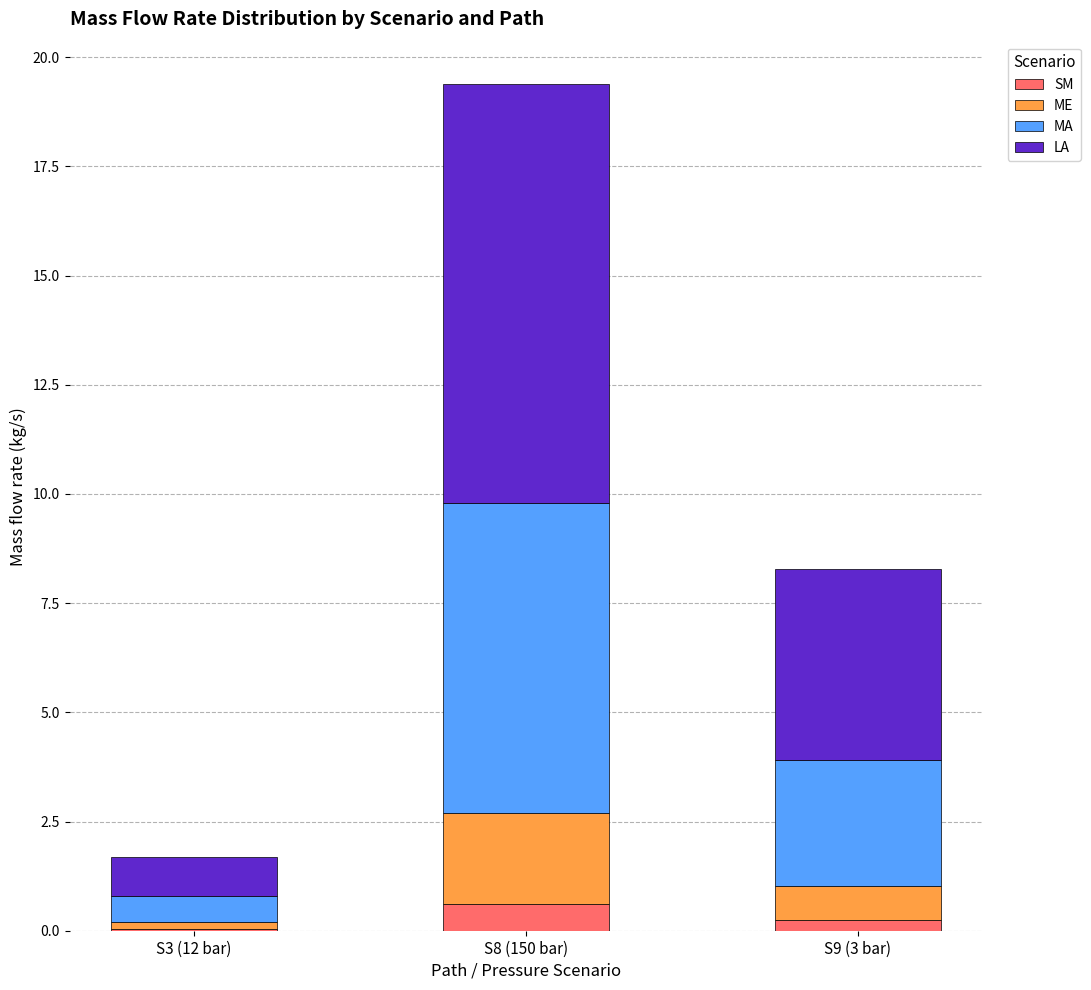

At which category is the sum across all series the highest?

S8 (150 bar)